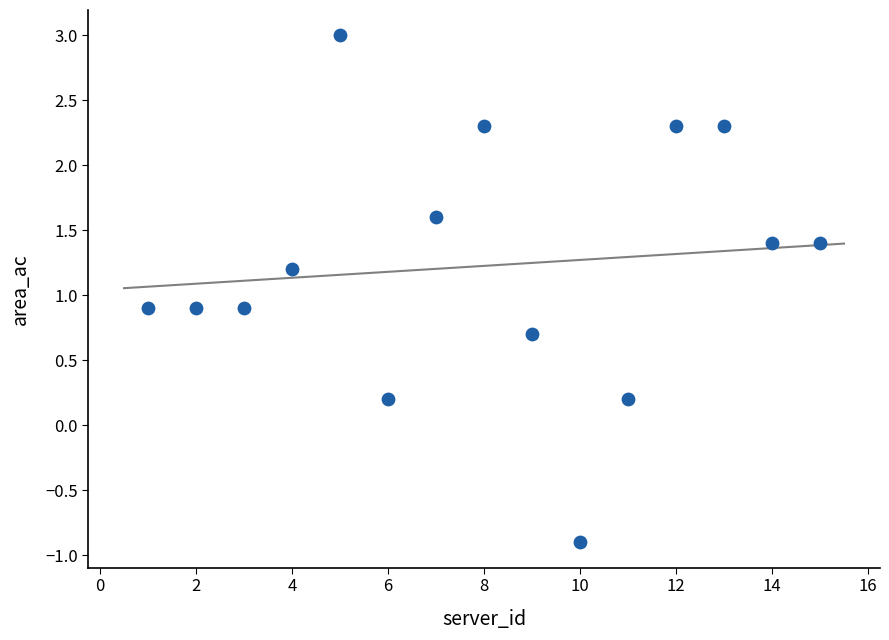

What is the range of X values (max minus min)?

14.0